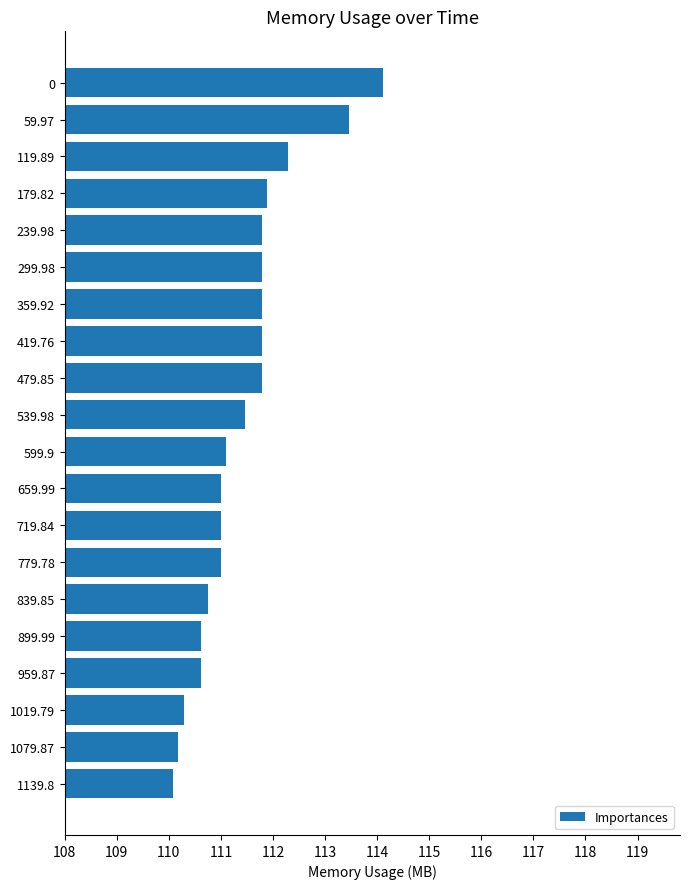

Reading top to bottom, transcribe all the data shown in this chart.

114.1	113.5	112.3	111.9	111.8	111.8	111.8	111.8	111.8	111.5	111.1	111.0	111.0	111.0	110.8	110.6	110.6	110.3	110.2	110.1